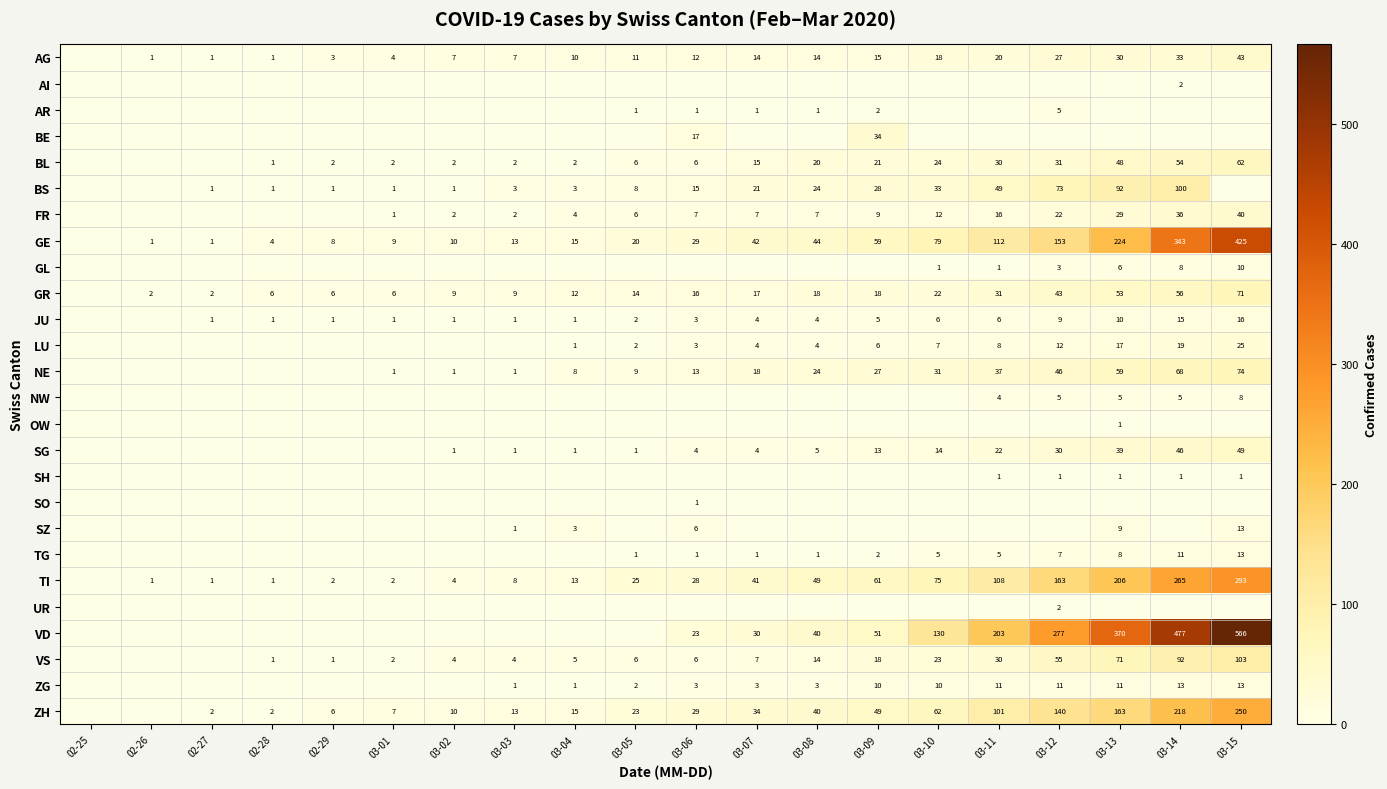

Is it true that BL equals 1 at 02-28?

True